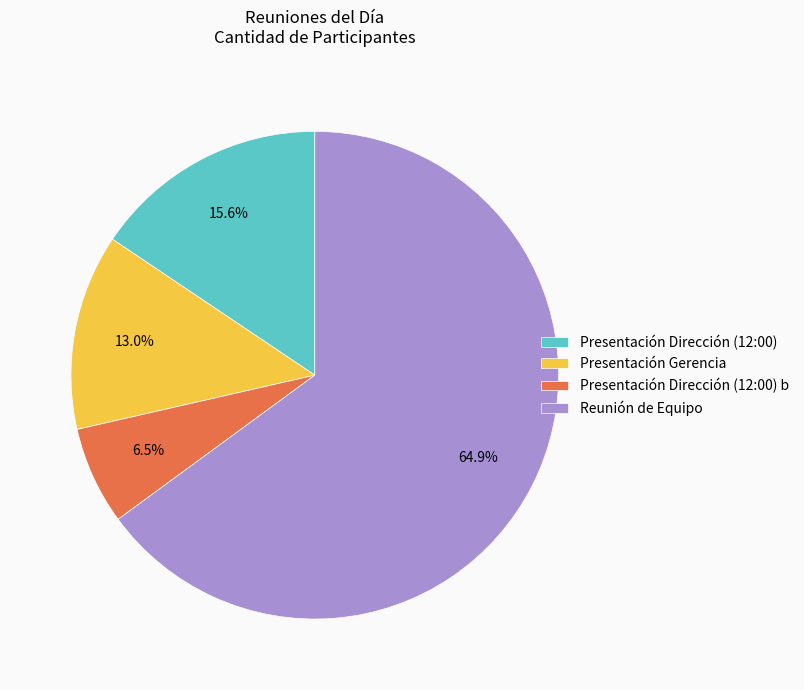

Is there a majority slice in this chart?

Yes